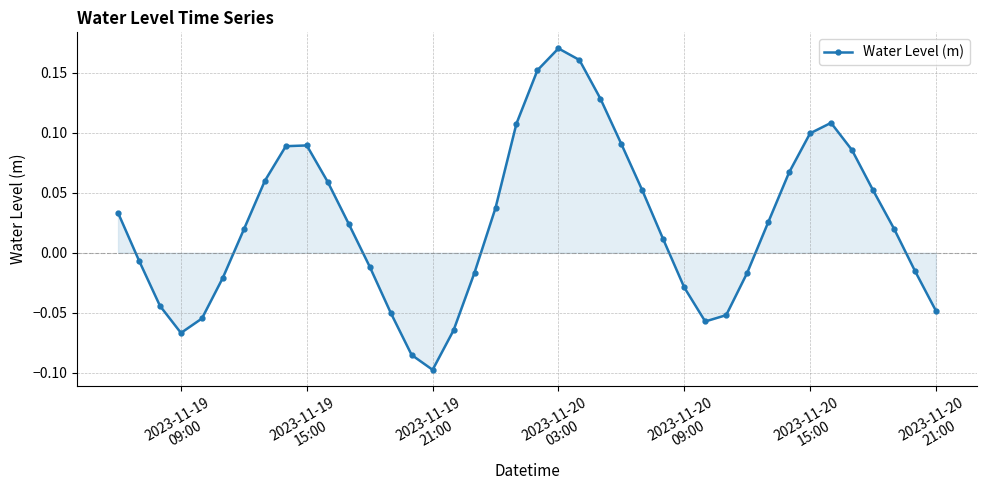

Count the number of data series in this chart.

1